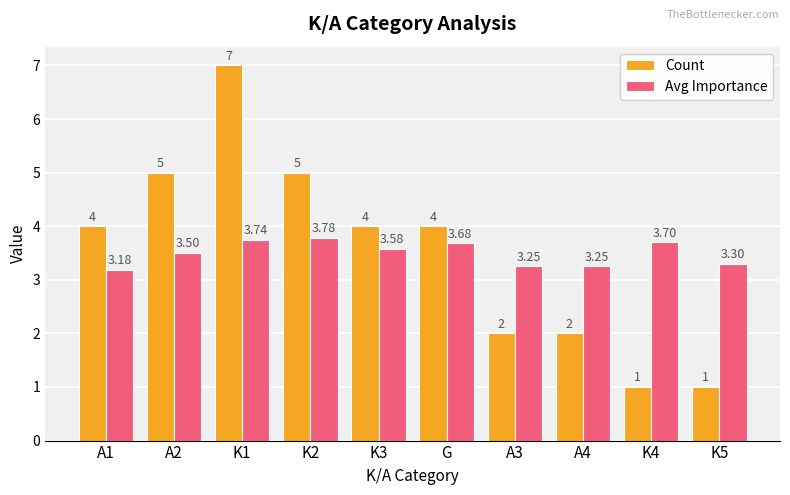

How many bars are there in total?

20